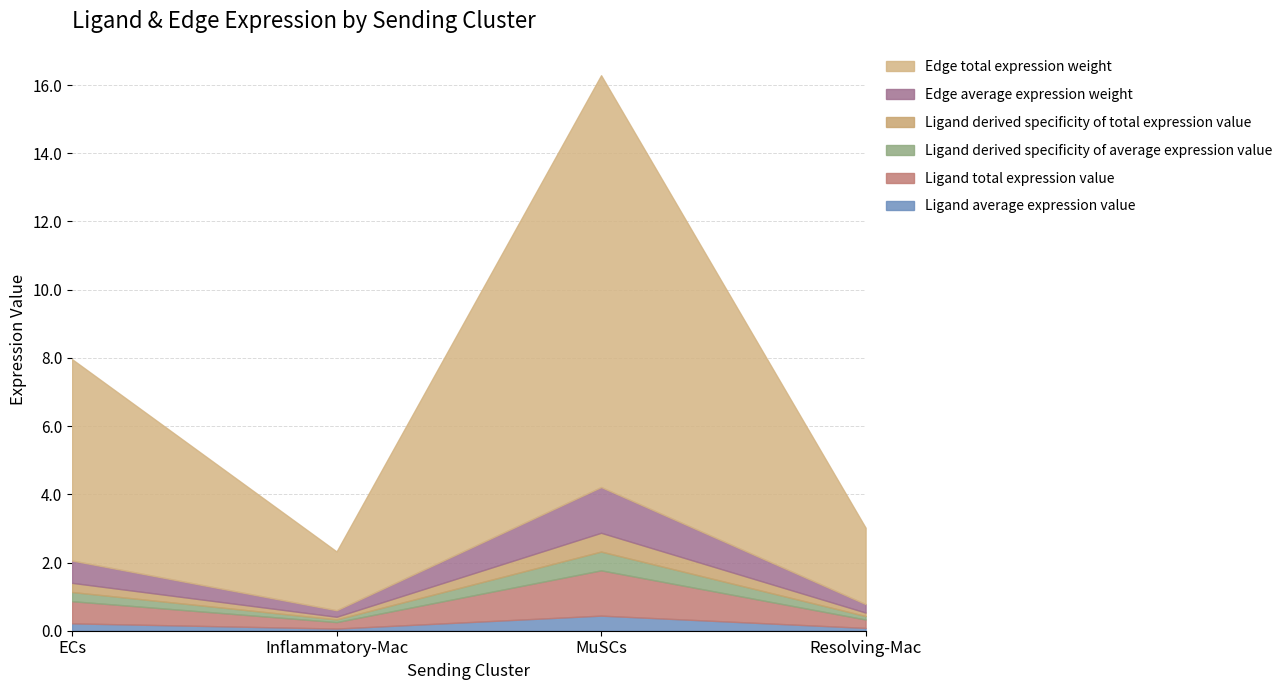

What is the smallest value displayed?

0.1